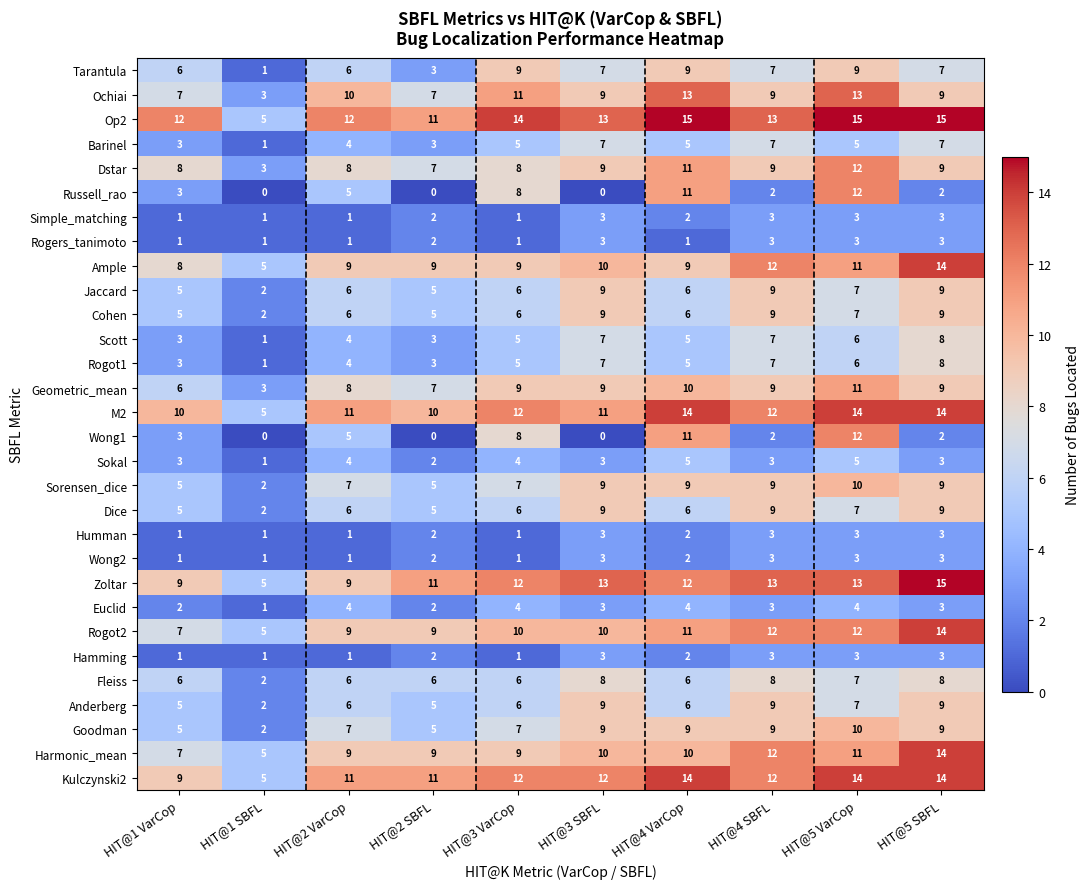

What is the highest value of the Fleiss series?

8